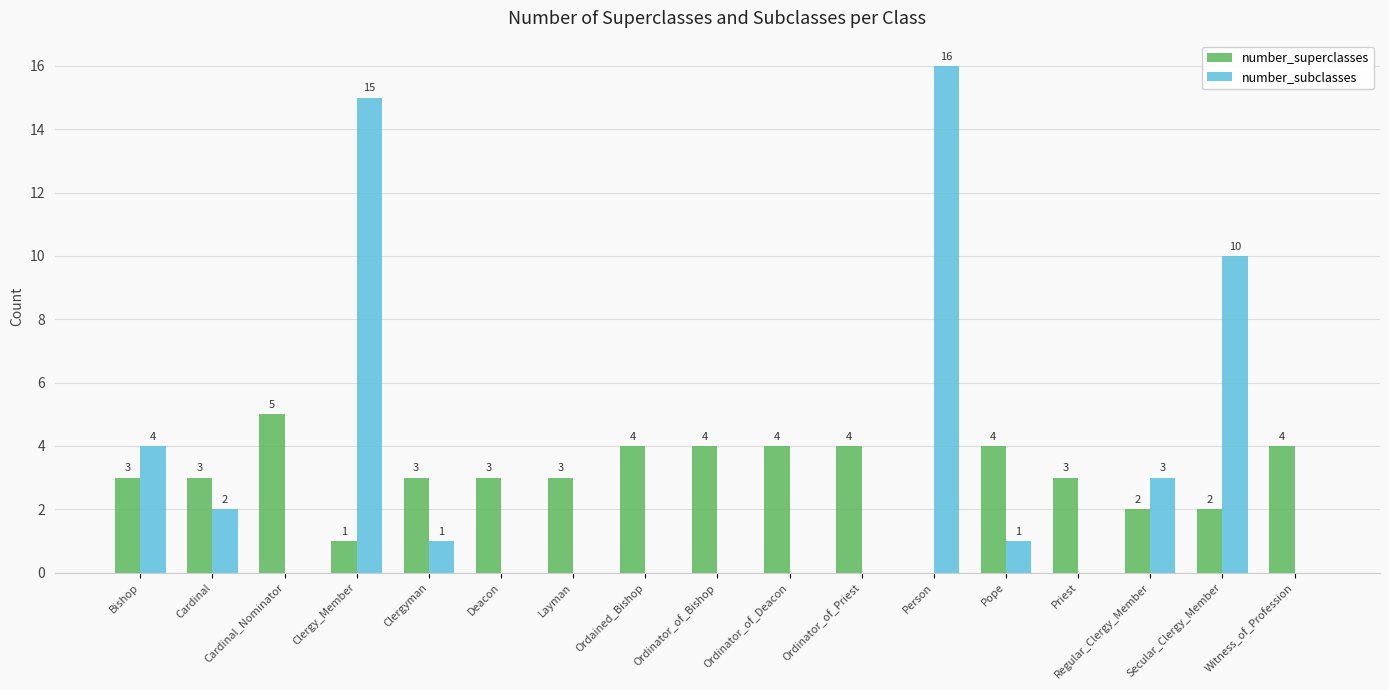

True or false: number_subclasses has a value of 0 at Deacon.

True